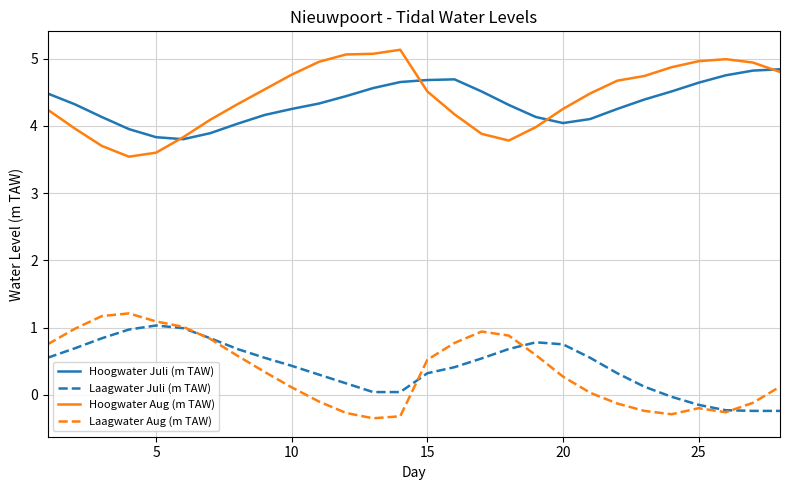

True or false: Hoogwater Juli (m TAW) and Laagwater Juli (m TAW) cross at least once.

False